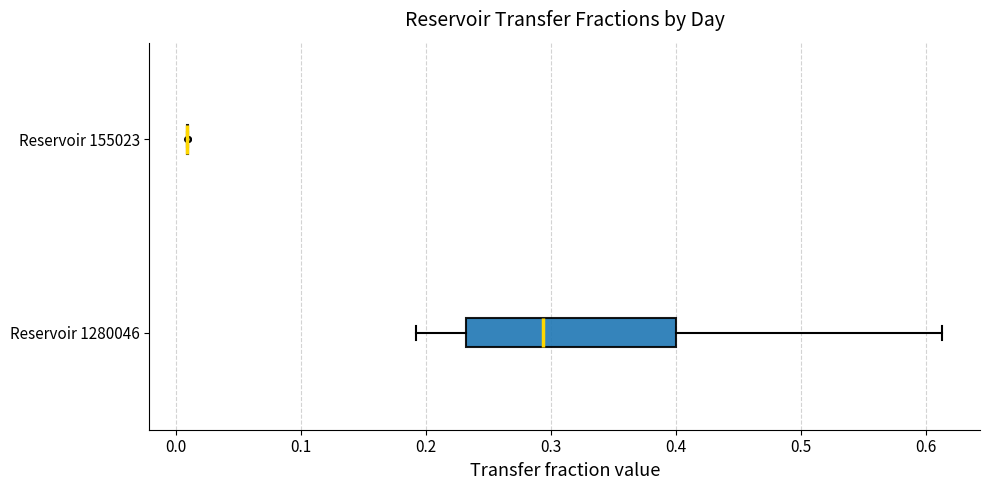

Reading bottom to top, read every box against the x-axis: the position of its median line, the range the box covers, and the ends of its whiskers. The values are not printed on the chart, so give them approximately, as read against the axis.

Reservoir 1280046: median 0.29, box 0.23 to 0.40, whiskers 0.19 to 0.61
Reservoir 155023: box collapsed to a line at 0.01, whiskers 0.01 to 0.01